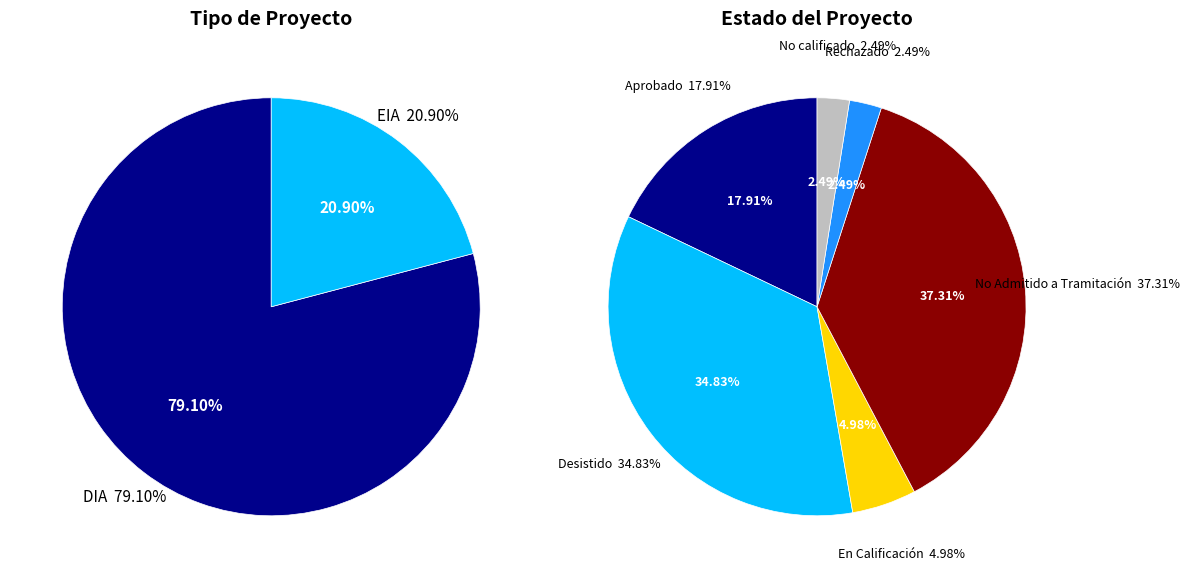

Which category has the biggest portion of the pie?

DIA